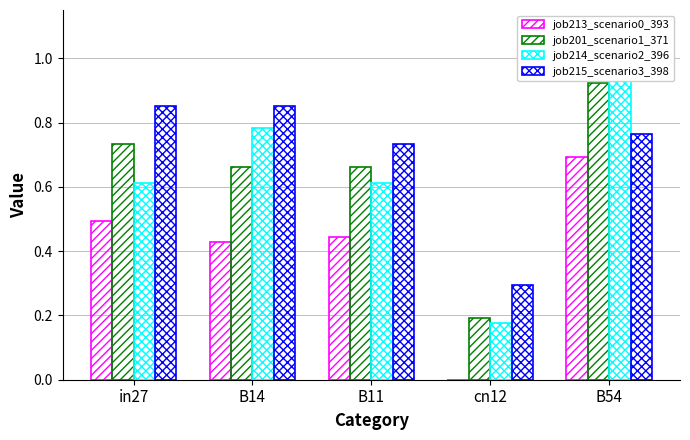

How many bars are there in total?

20